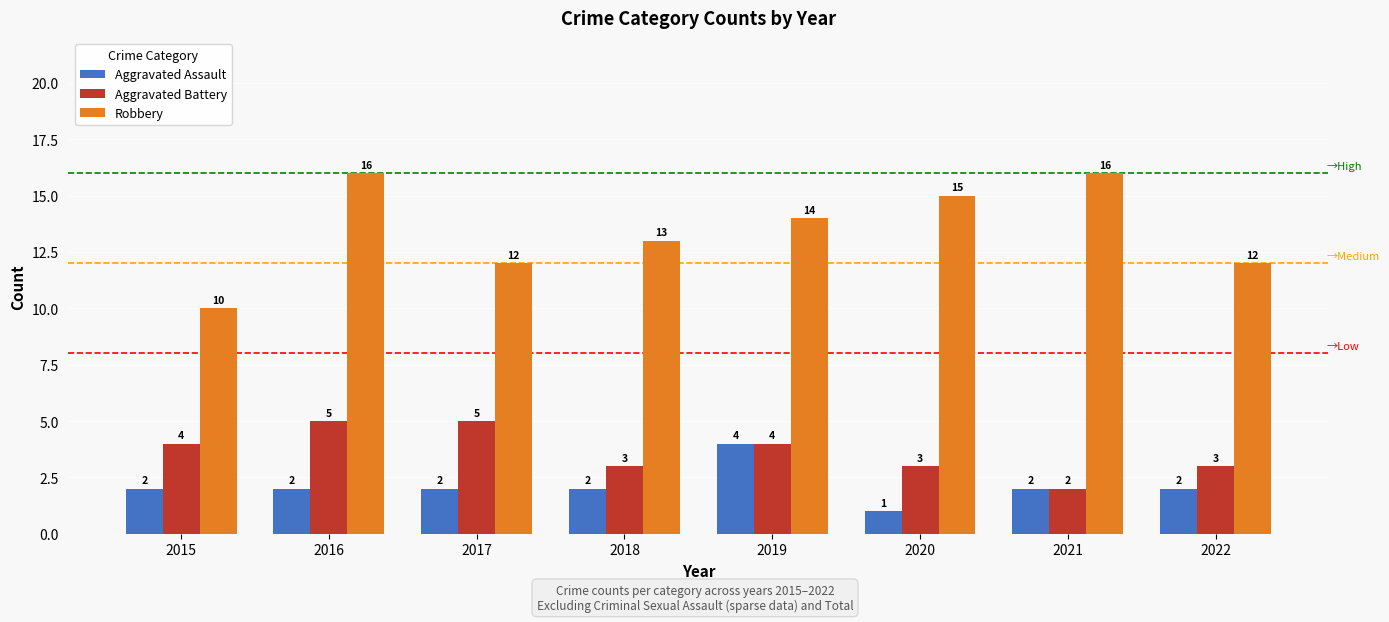

The value of Robbery at 2018 is 4. True or false?

False